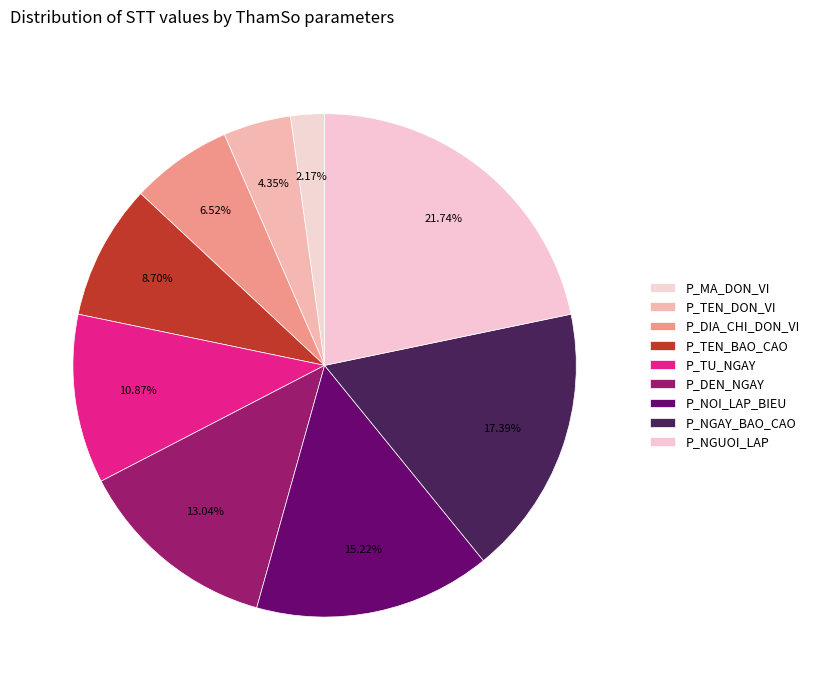

The P_MA_DON_VI slice represents 2% of the pie. True or false?

True